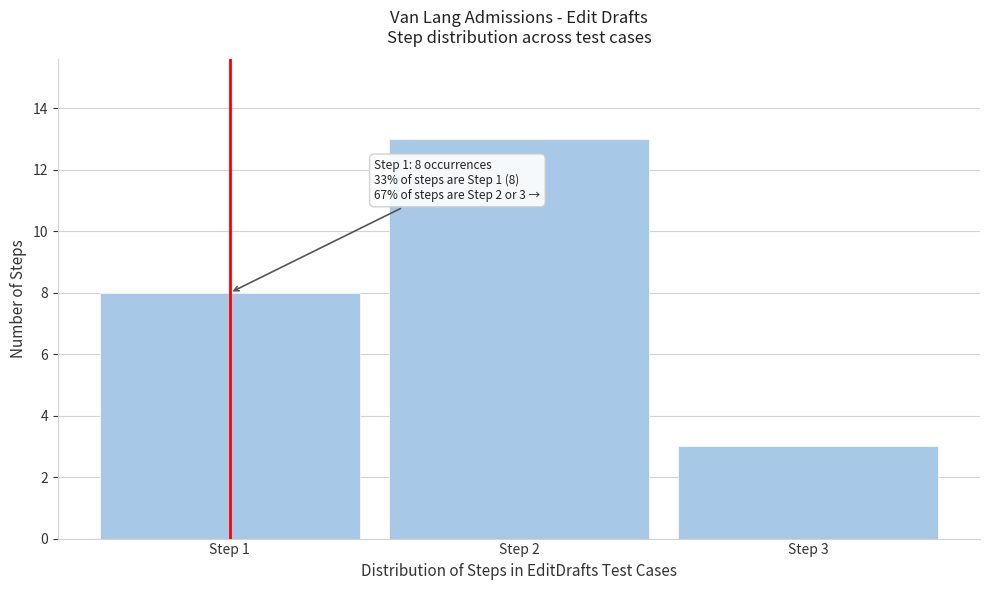

Which range on the x-axis has the tallest bar?

1.5 to 2.5